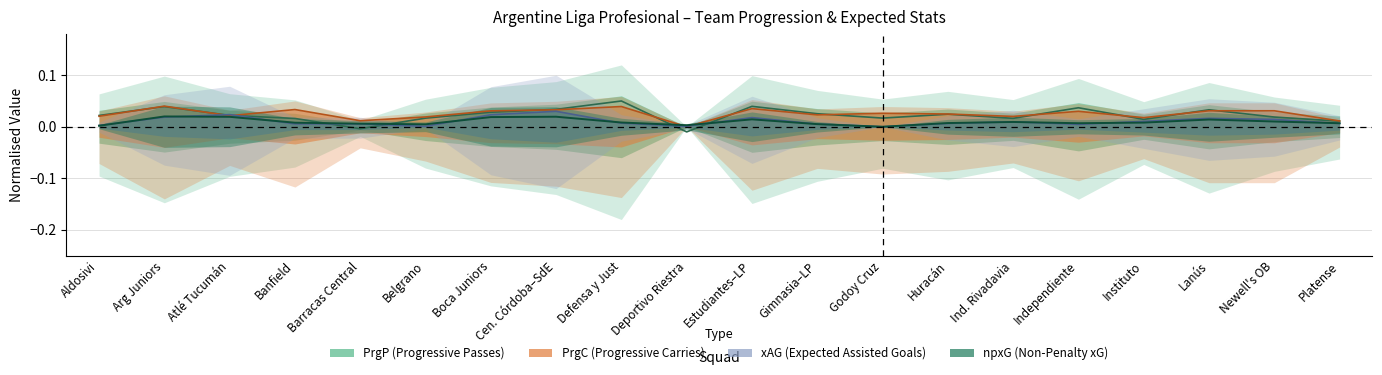

The xAG series shows 0.0 at Arg Juniors. True or false?

True